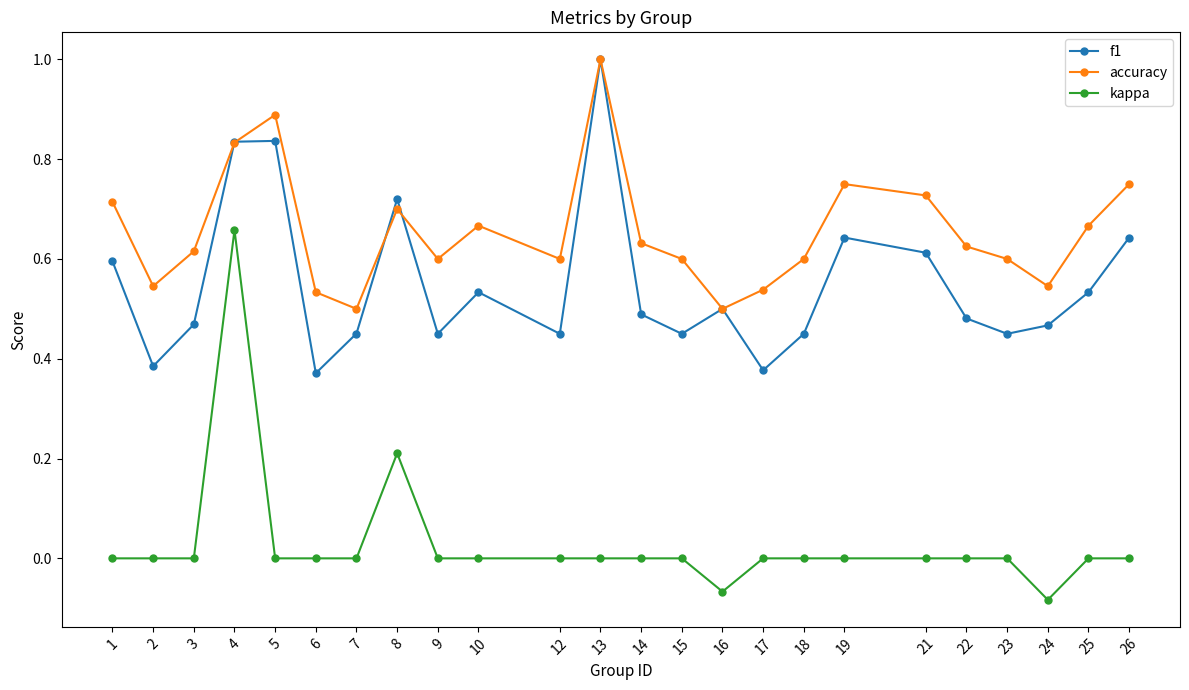

Is this an area chart (filled region under the line)?

No